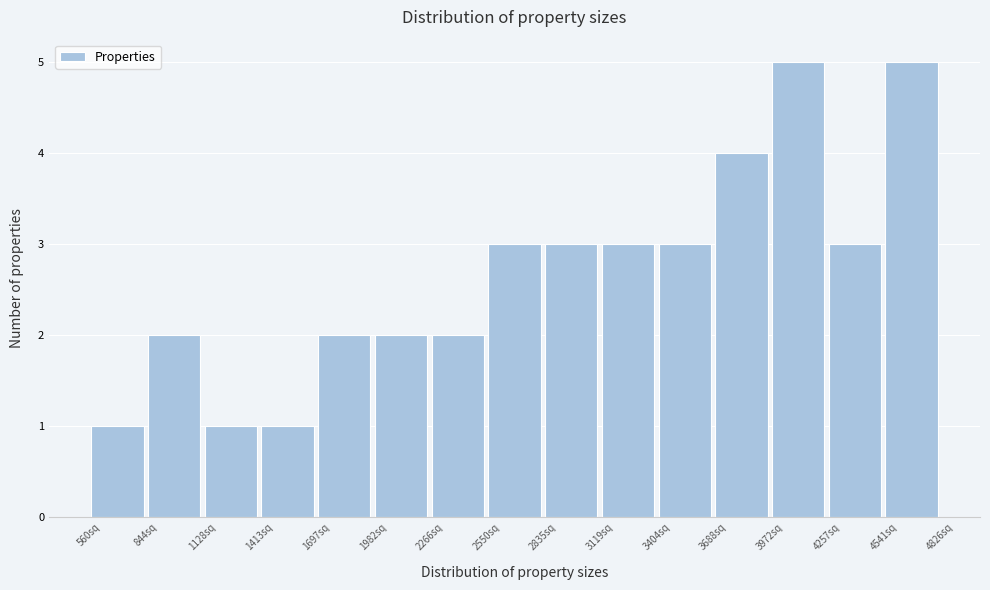

What is the height of the bar covering 3950 to 4250 on the x-axis? Neither the bar edges nor the heights are printed on the chart, so give them approximately, as read against the axes.

5